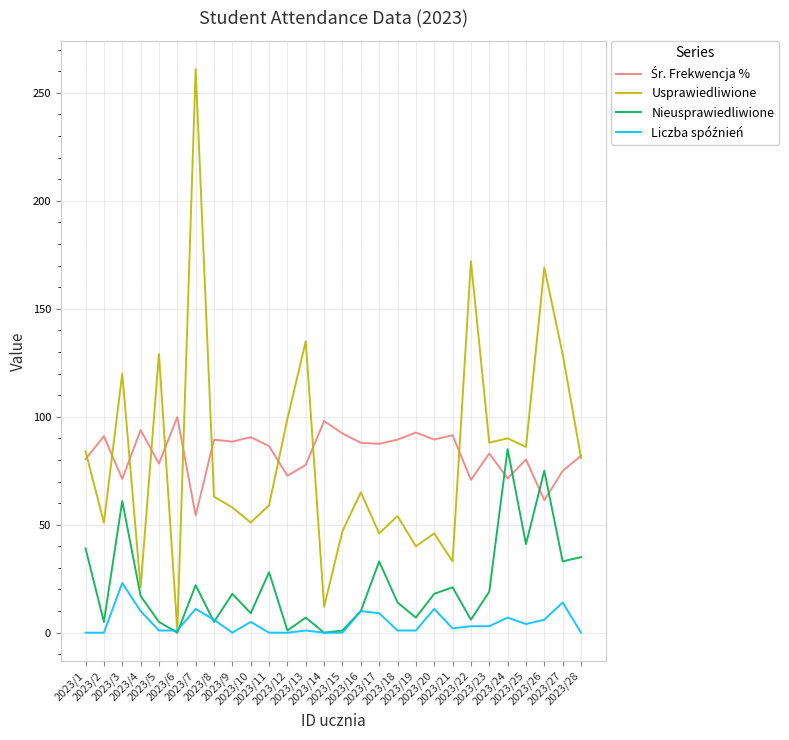

Which series has the largest range (max minus min)?

Usprawiedliwione